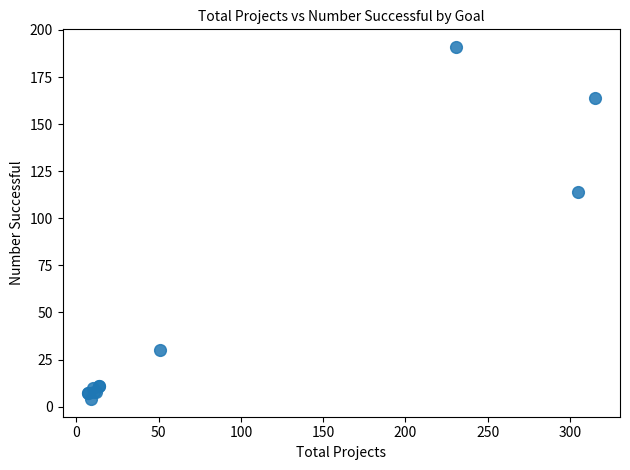

What Y value in the scatter plot is closest to 97?

114